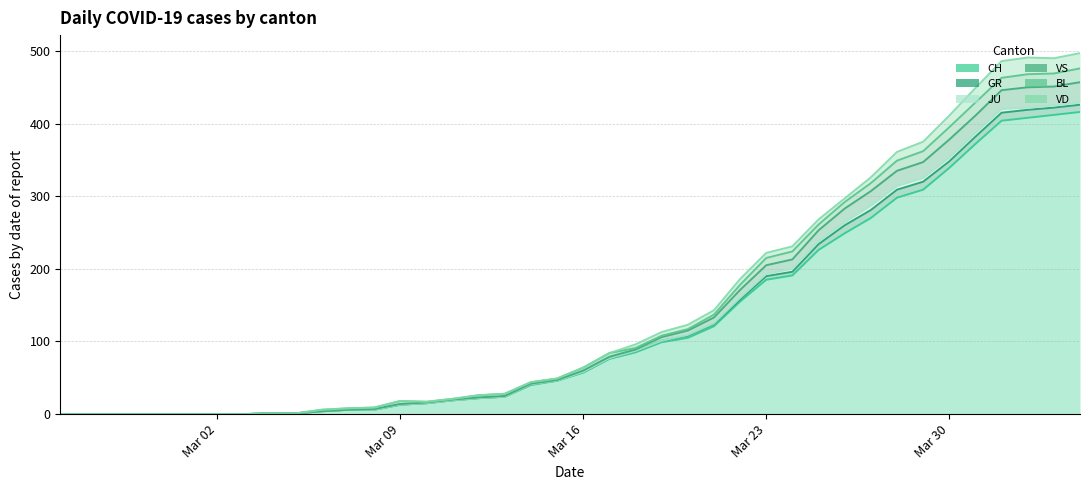

Which has a higher value, 22 or 31?

31